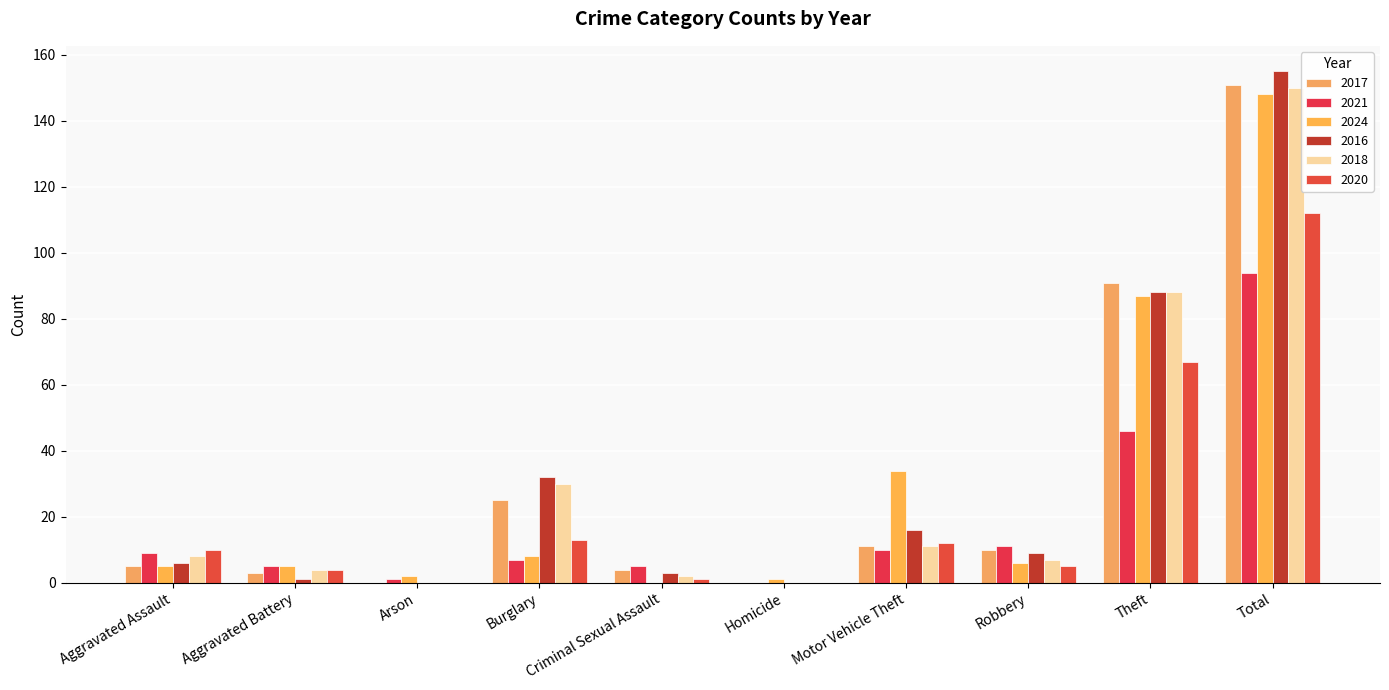

Read the 2018 value at Aggravated Assault.

8